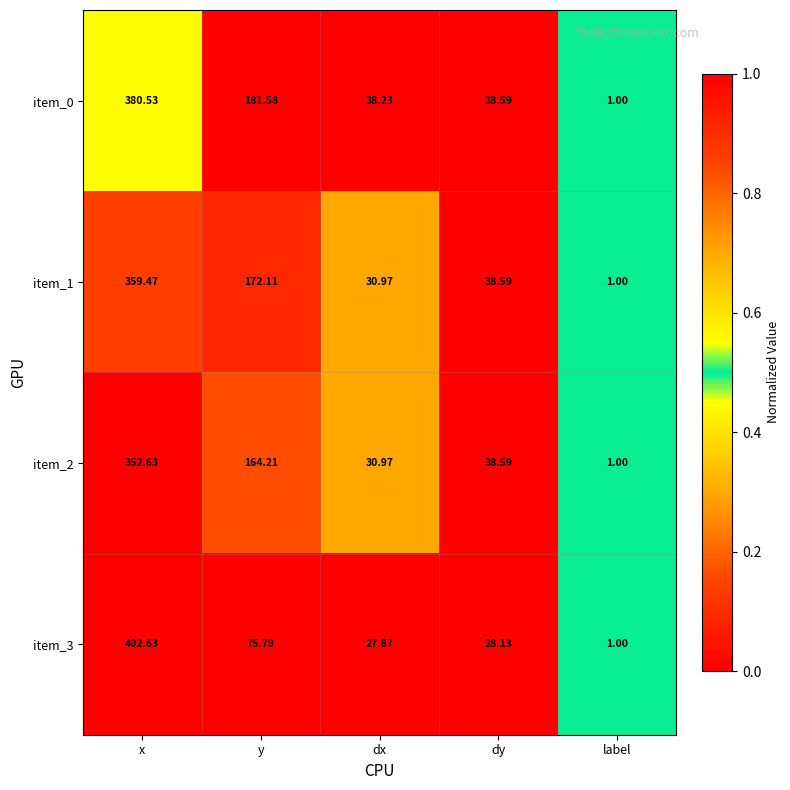

At which label does item_2 reach its minimum?

label